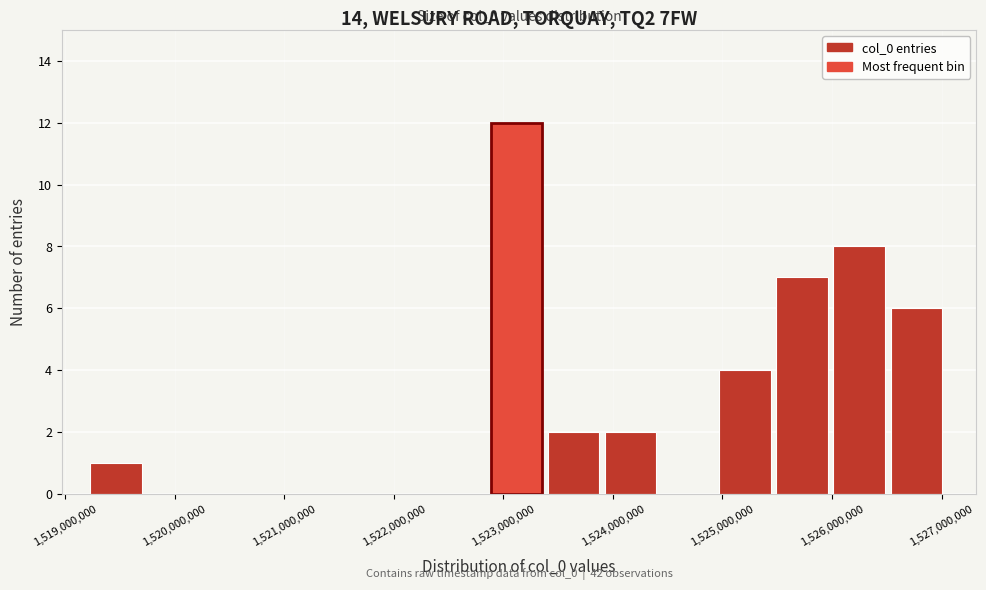

Over which range of the x-axis is the bar tallest?

1522900000 to 1523400000